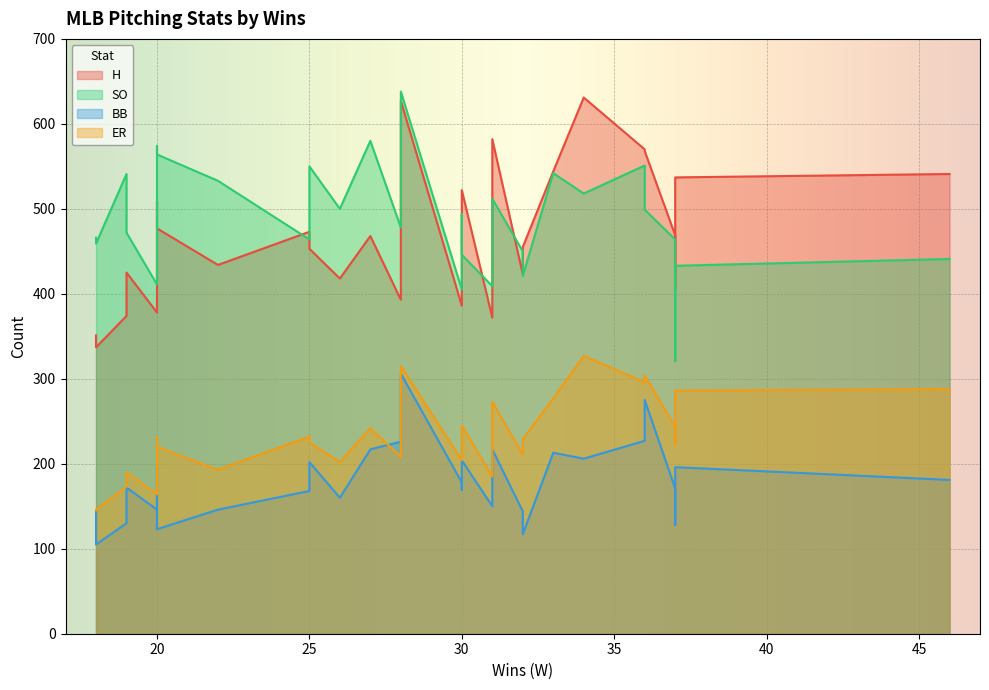

The value of SO at 31 is 727. True or false?

False